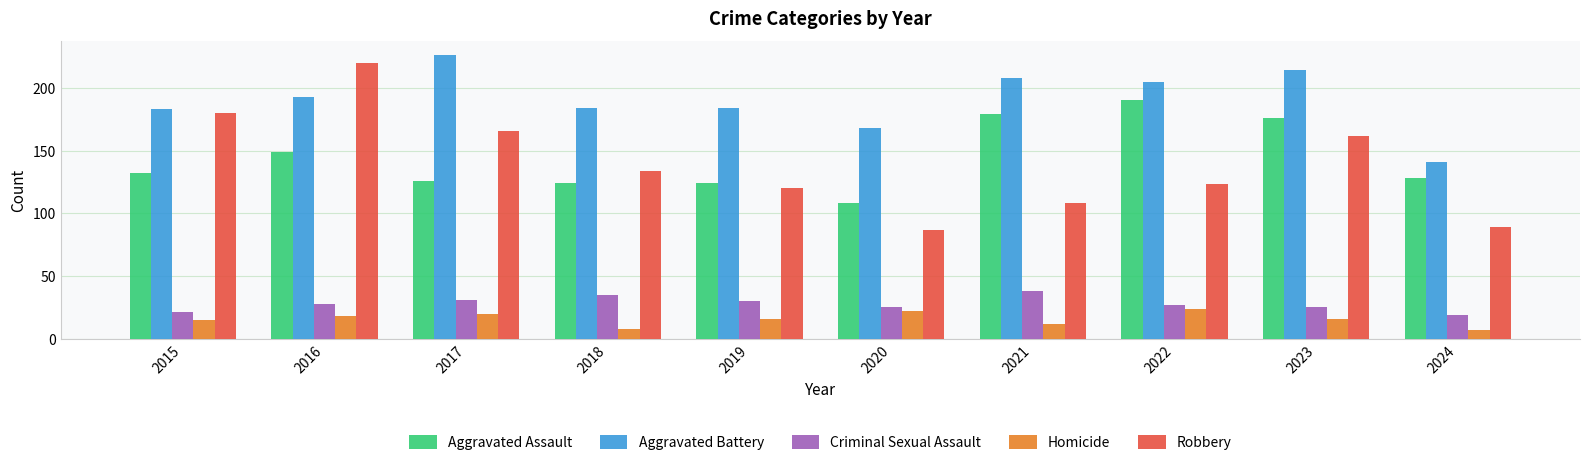

How many groups of bars are there?

10